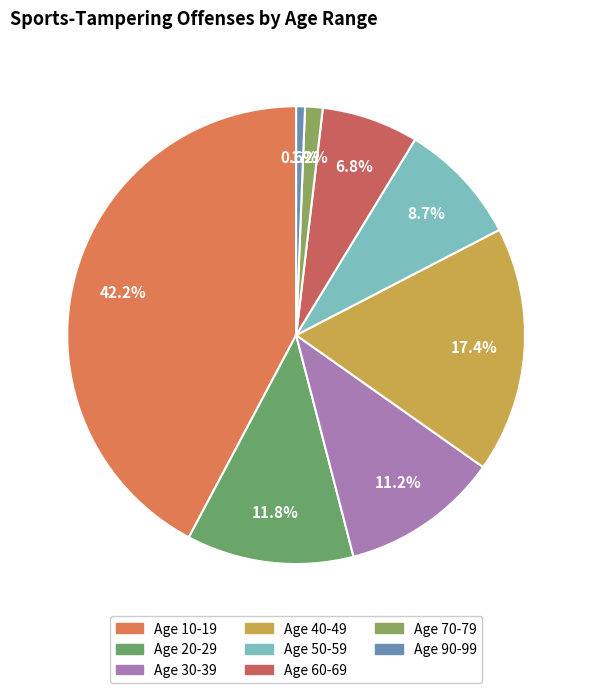

To the nearest percent, what is the average slice percentage?

12%